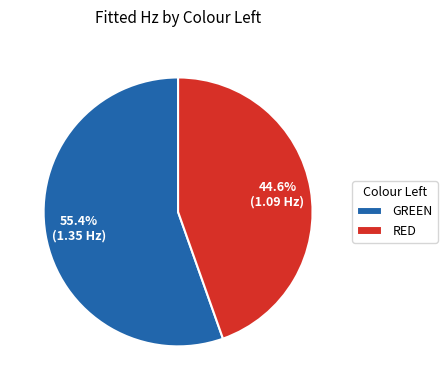

Which has a higher value, RED or GREEN?

GREEN